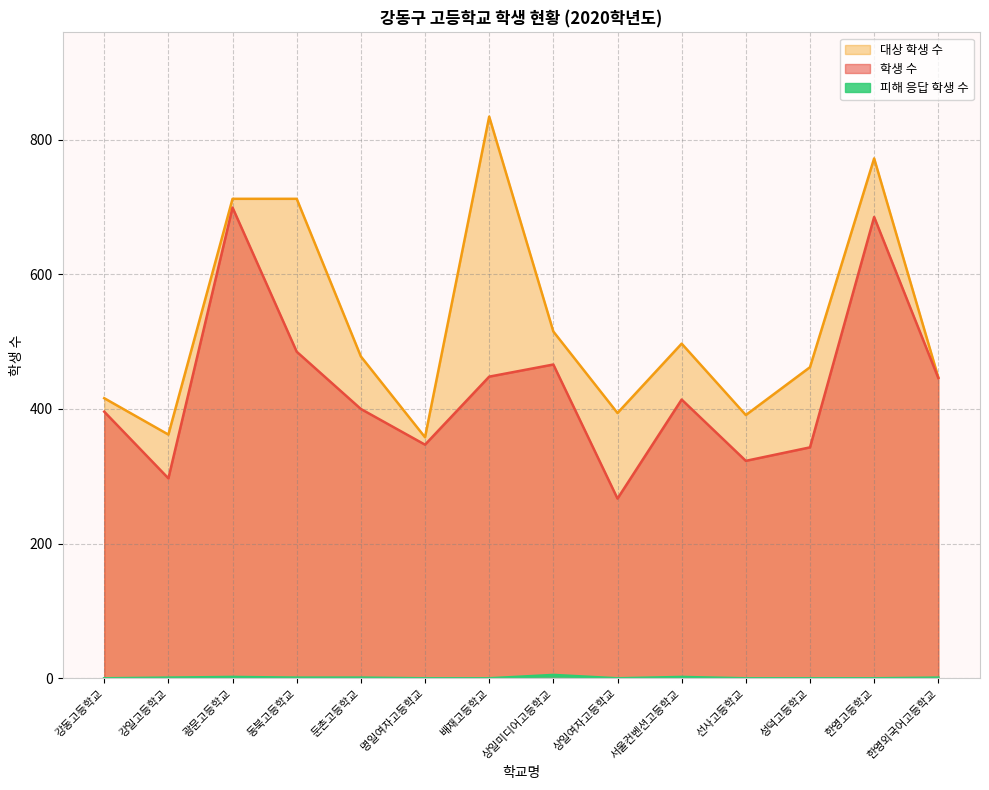

The value of 대상 학생 수 at 동북고등학교 is 712. True or false?

True